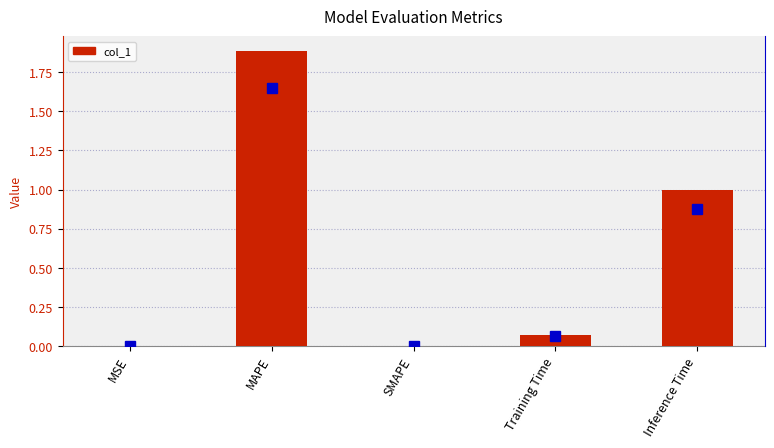

Which category has the lowest value in the col_1 series?

SMAPE